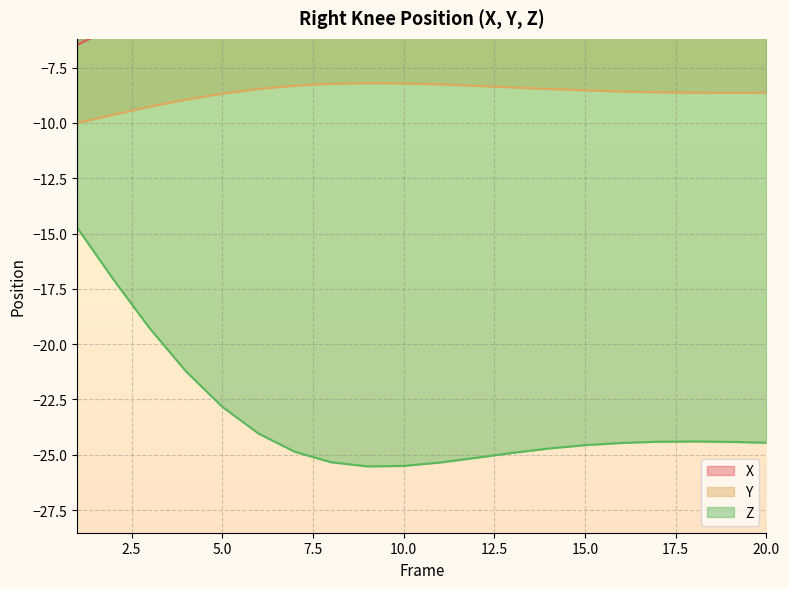

What is the sum of all Y values?

-172.9